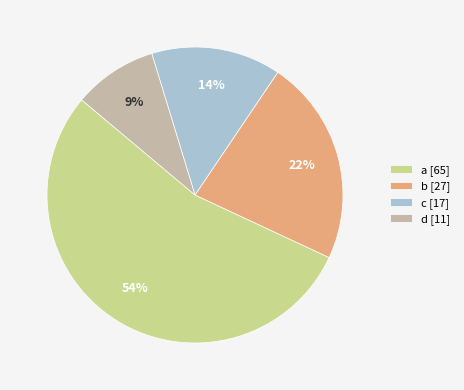

True or false: c accounts for 22% of the total.

False